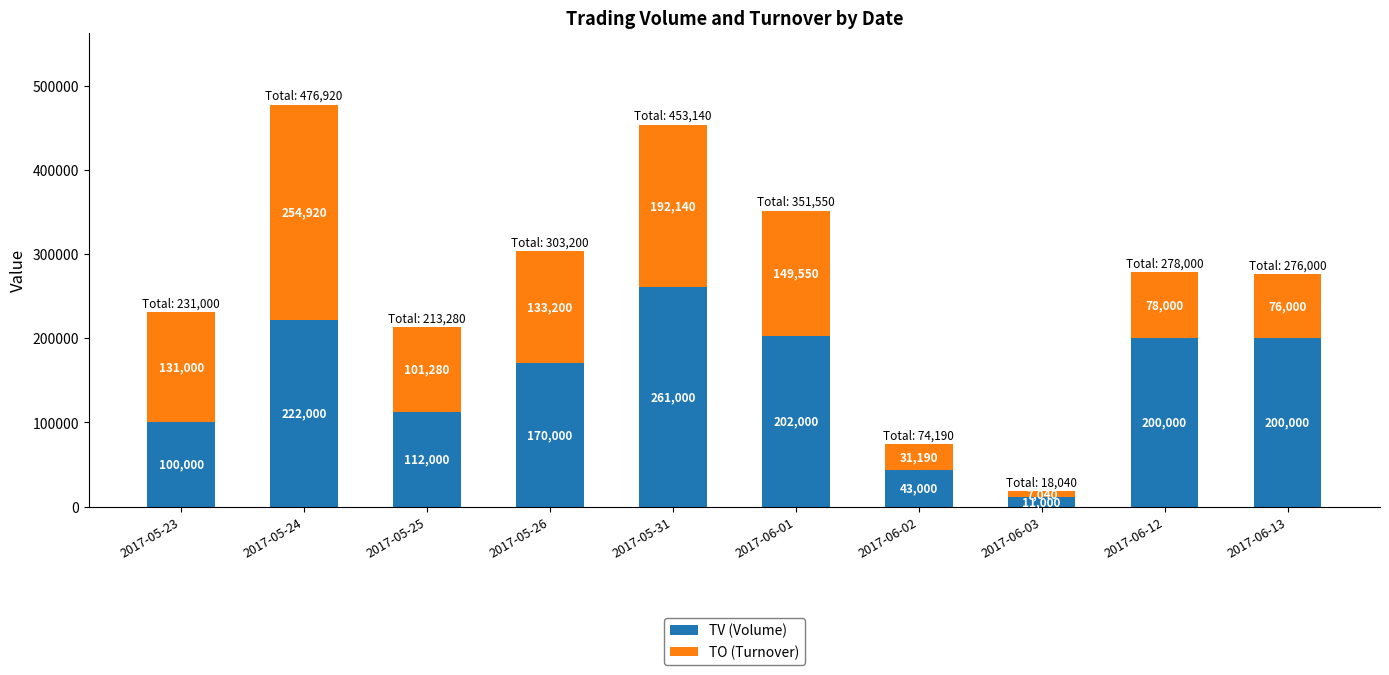

What is the highest value of the TV (Volume) series?

261000